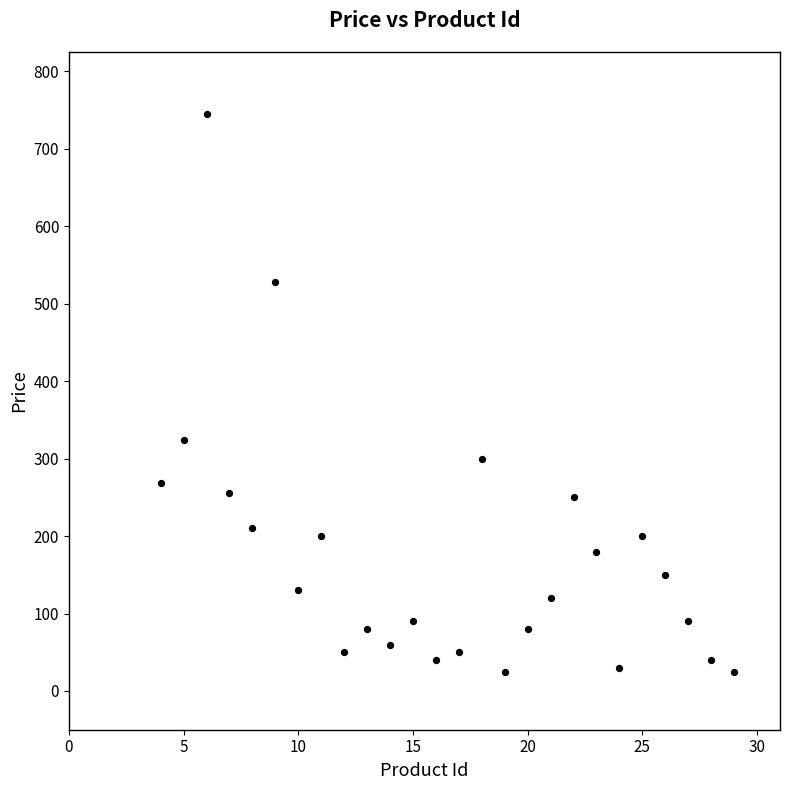

What Y value in the scatter plot is closest to 384?

324.0